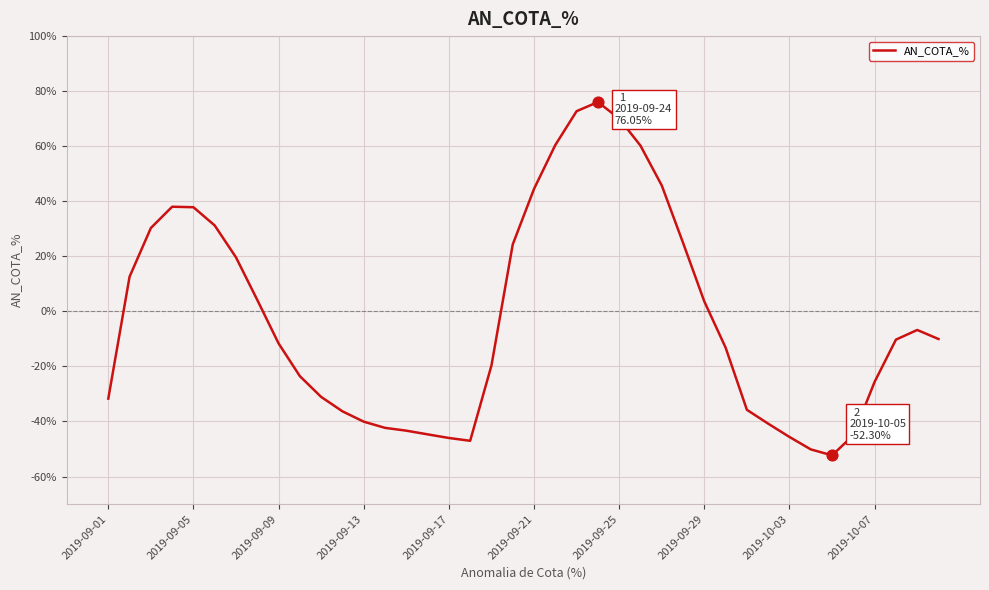

What is the minimum value shown in the chart?

-52.3